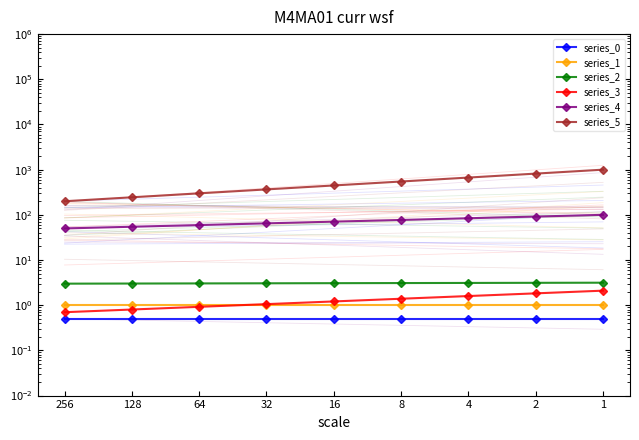

What are all the series names shown in the legend?

series_0, series_1, series_2, series_3, series_4, series_5